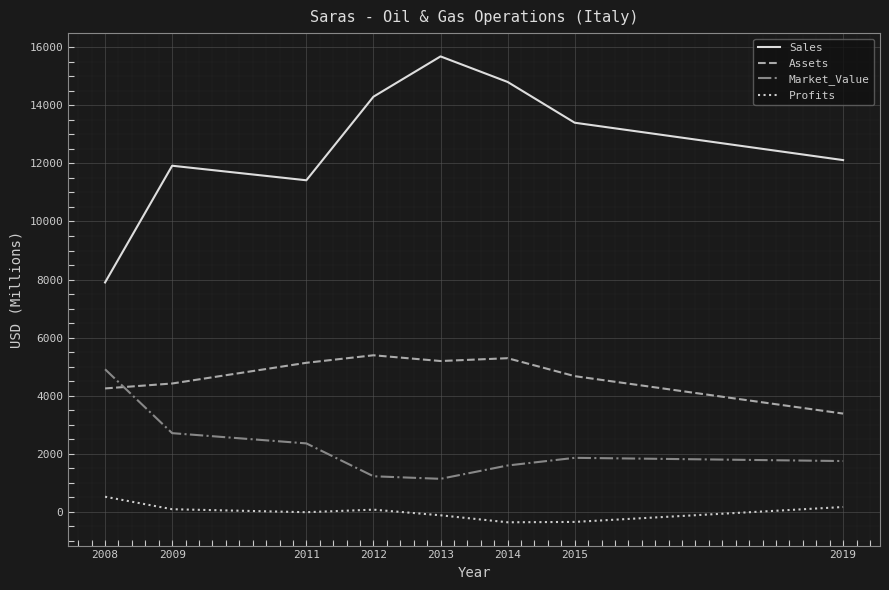

Which category has the lowest value in the Sales series?

2008